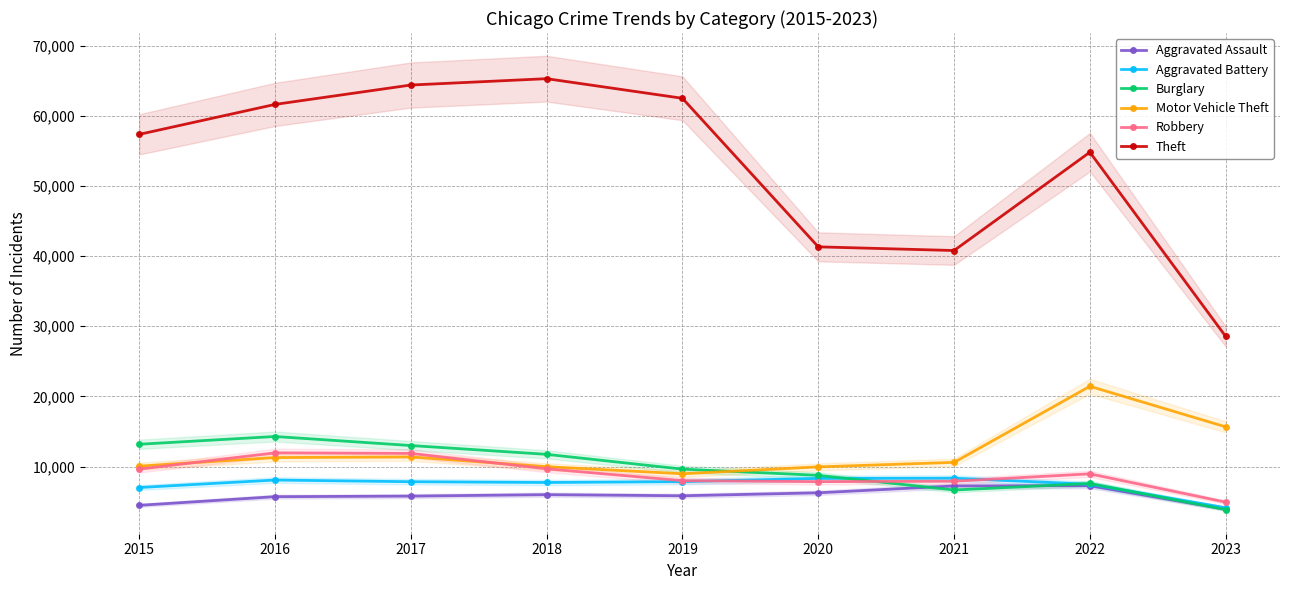

Does the chart have visible grid lines?

Yes